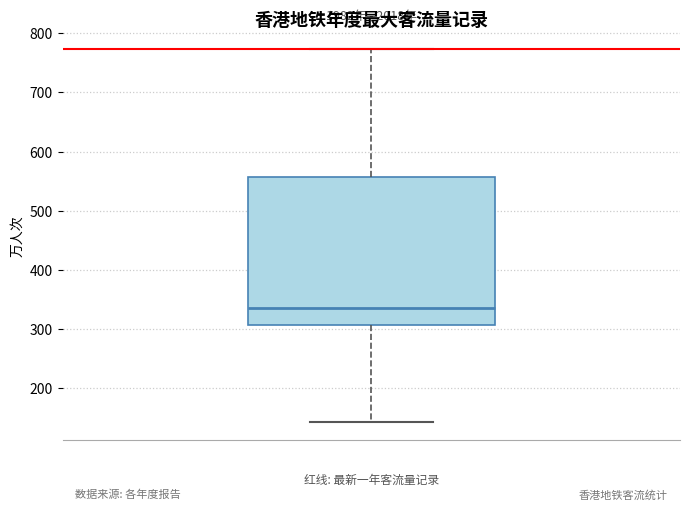

Transcribe this box plot: give where the median line is, the range the box spans, and where the two whiskers end, as read against the y-axis. The values are not printed on the chart, so give them approximately, as read against the axis.

median 340, box 310 to 560, whiskers 140 to 770